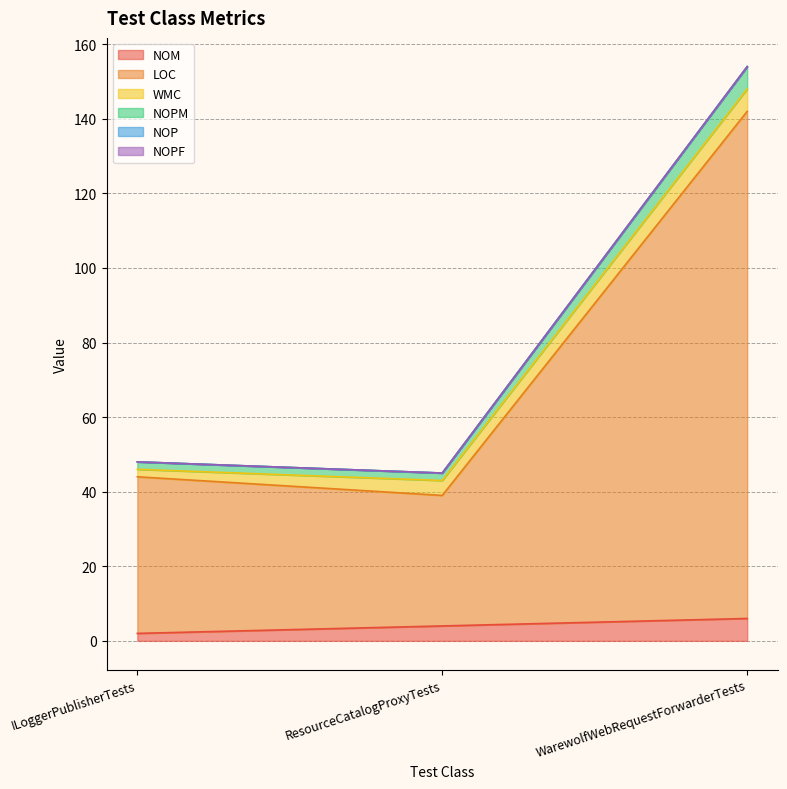

Does the chart display data point markers on the line(s)?

No